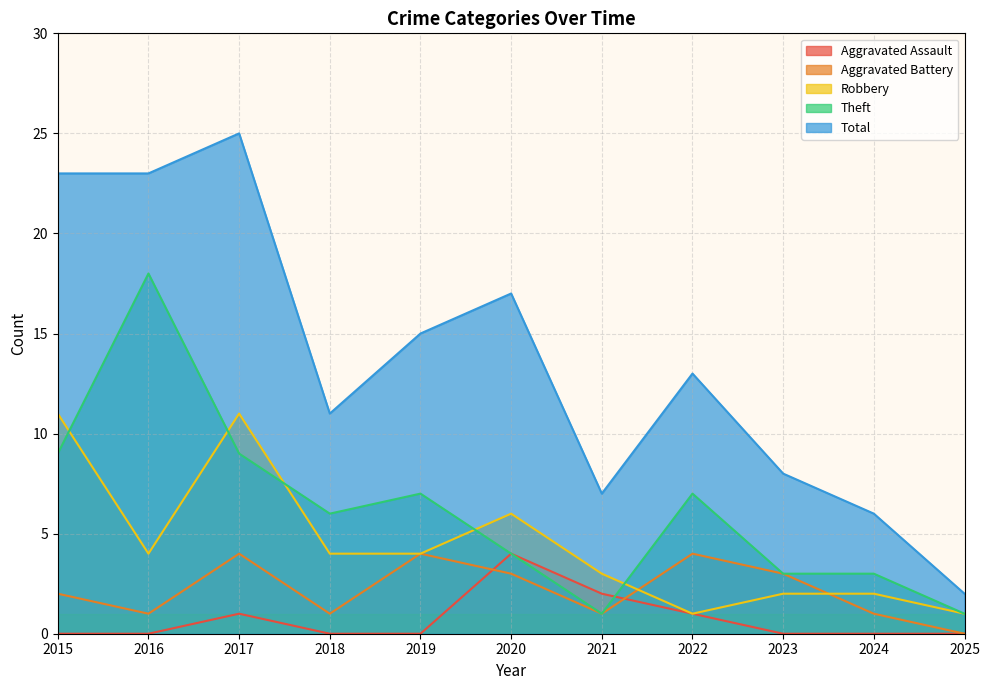

How many lines are shown in the chart?

5